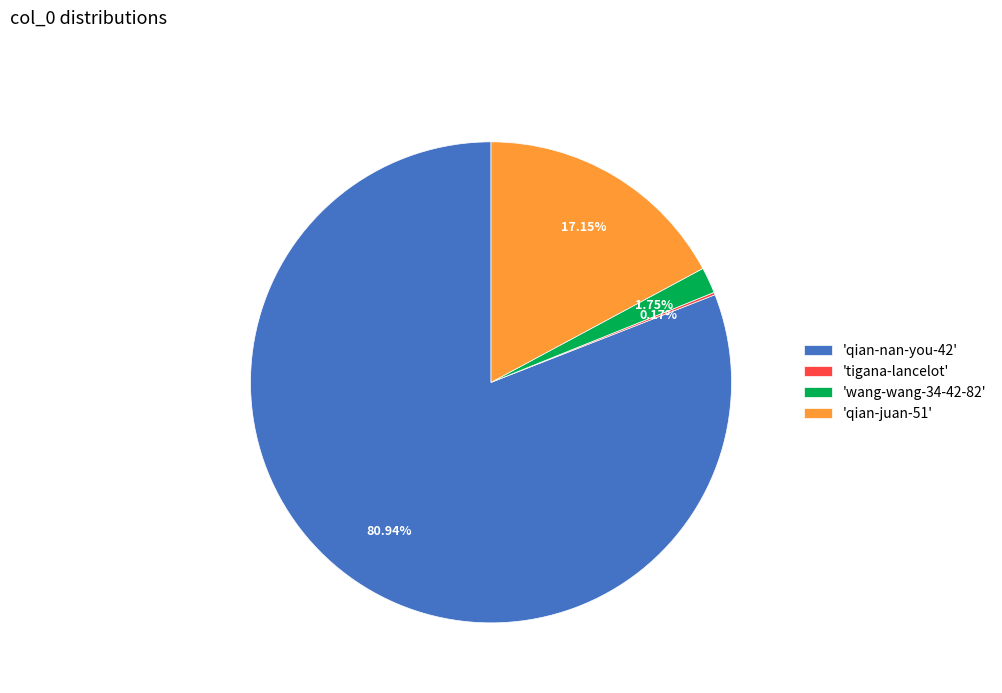

Is there a majority slice in this chart?

Yes